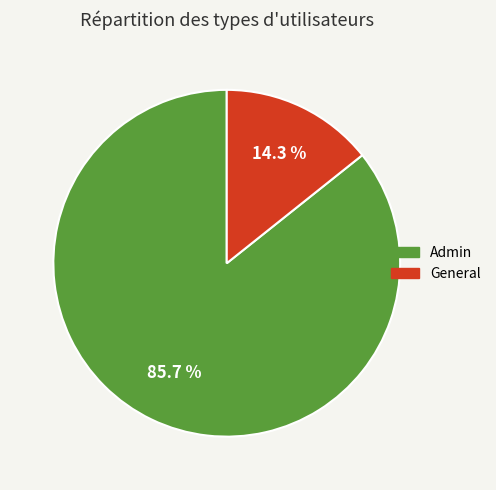

How many slices are in this pie chart?

2